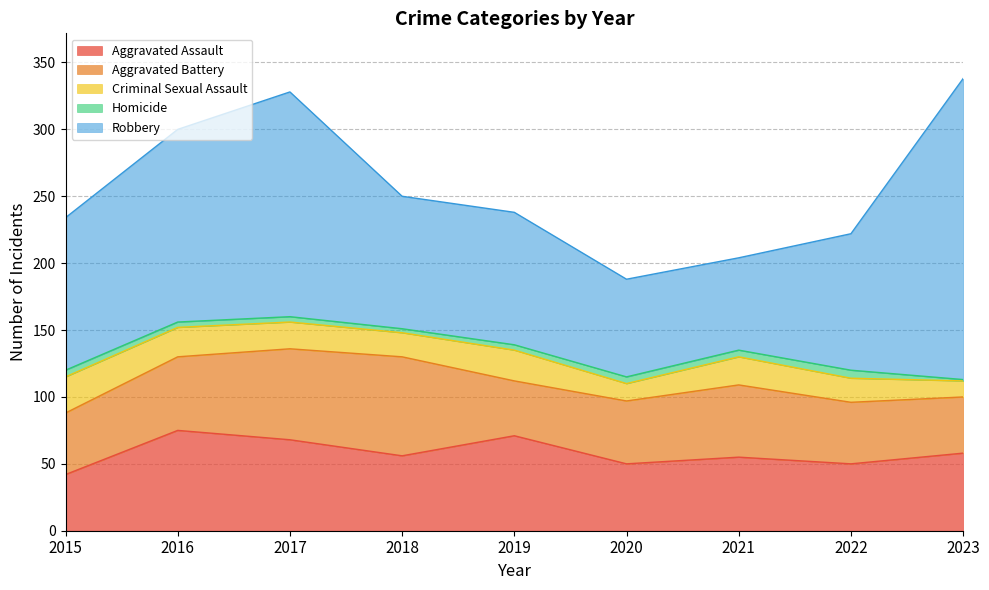

The Robbery series shows 114 at 2015. True or false?

True